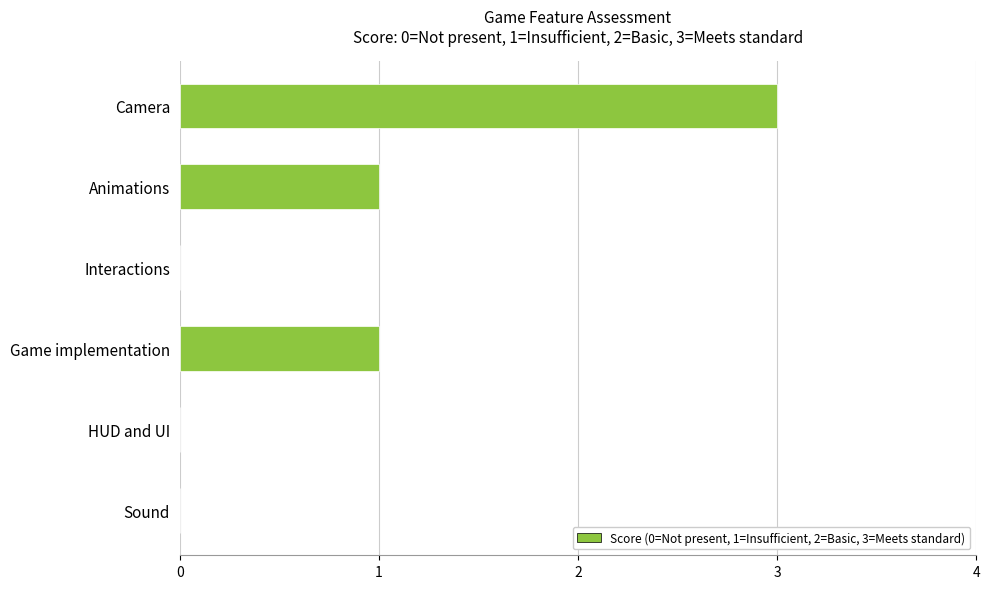

Are the bars horizontal?

Yes